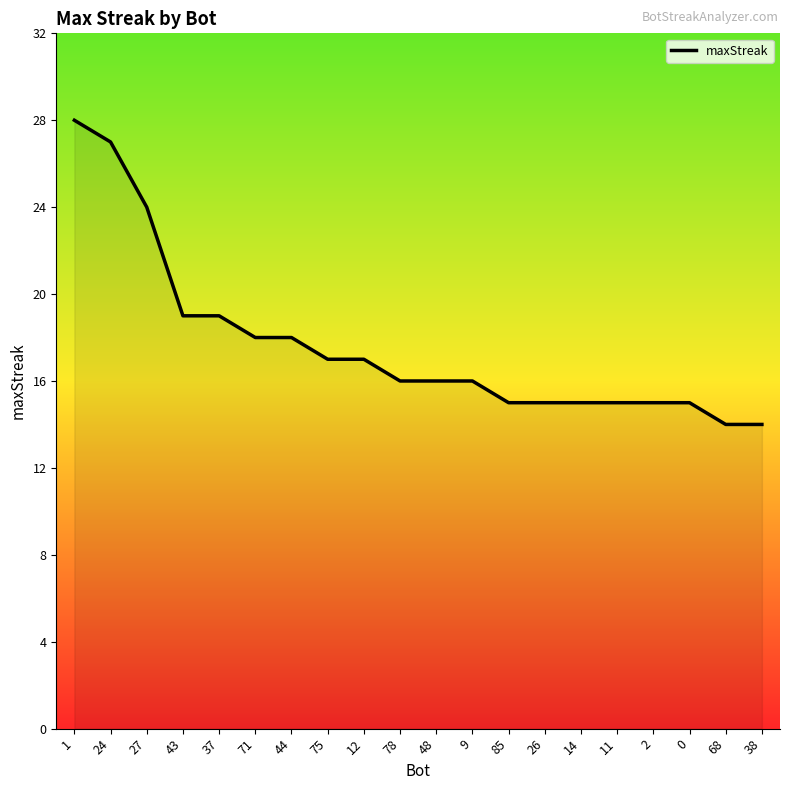

Reading right to left, what are all the values shown in this chart?

14	14	15	15	15	15	15	15	16	16	16	17	17	18	18	19	19	24	27	28